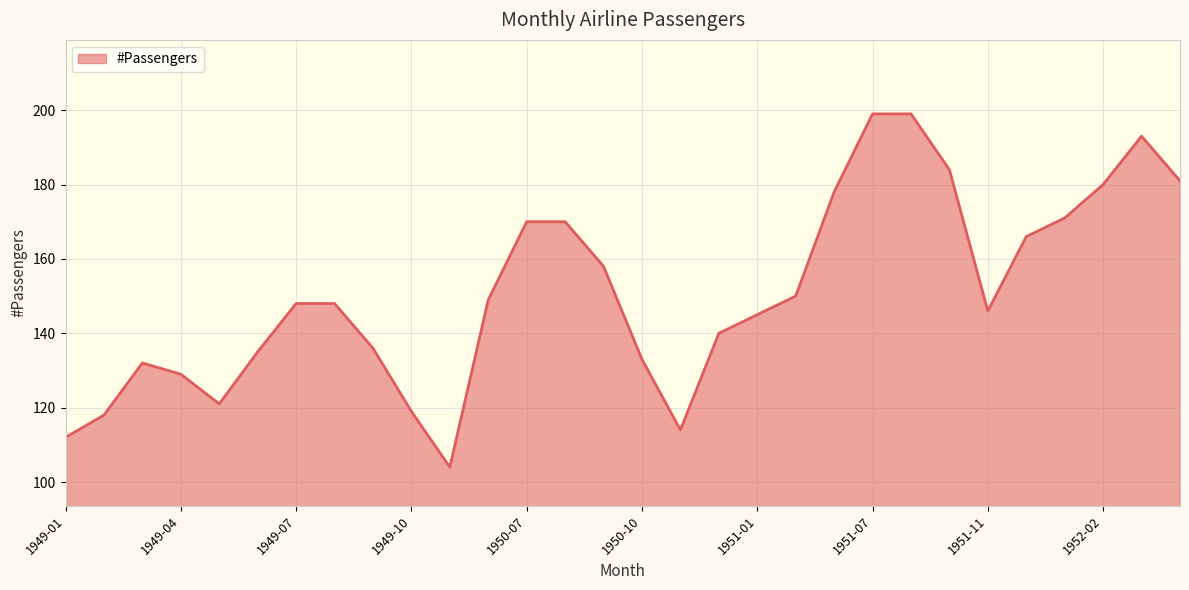

How many distinct data groups are displayed?

1